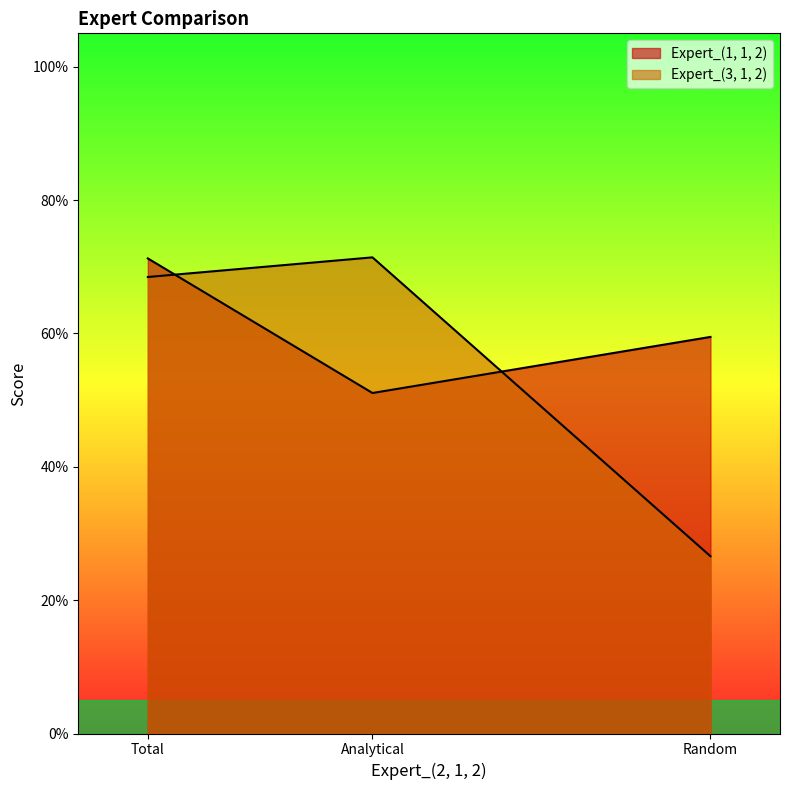

What is the value of the Expert_(1, 1, 2) point at the 3rd from the left?

0.6